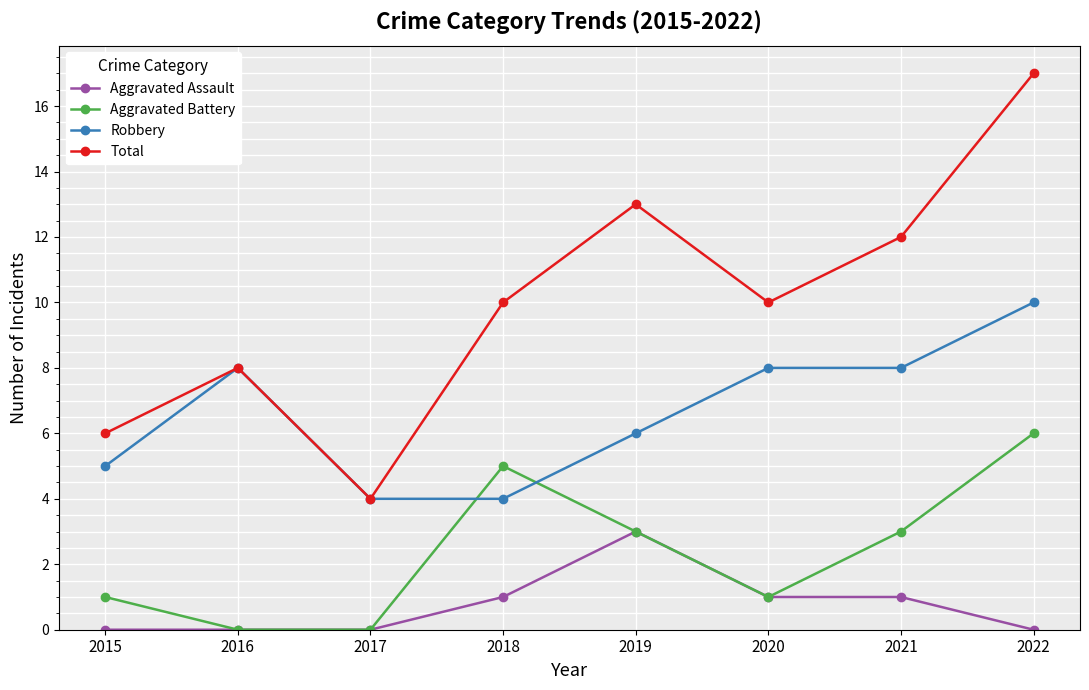

Which series has the largest range (max minus min)?

Total